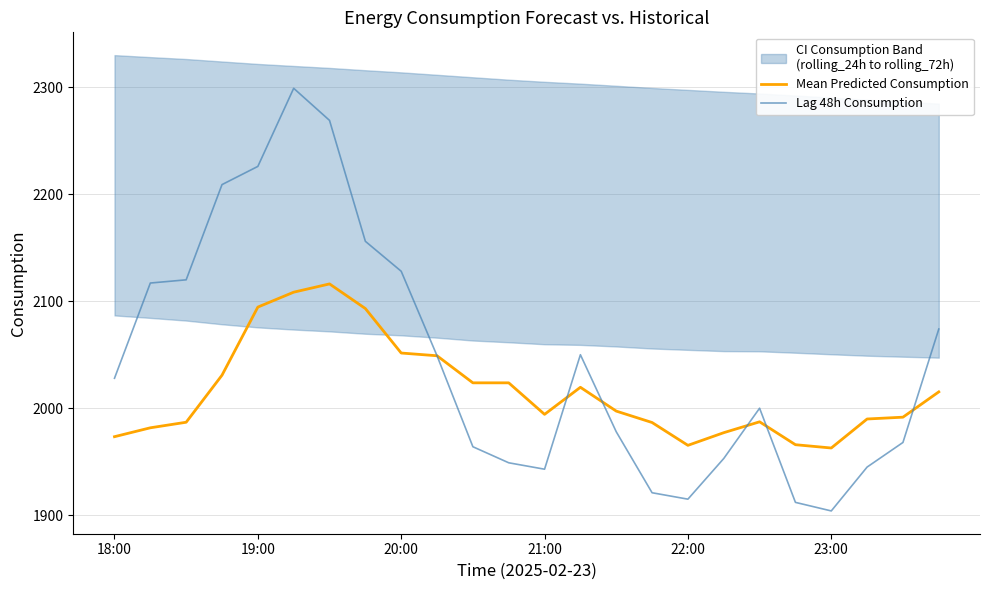

Which series has the largest range (max minus min)?

Lag 48h Consumption